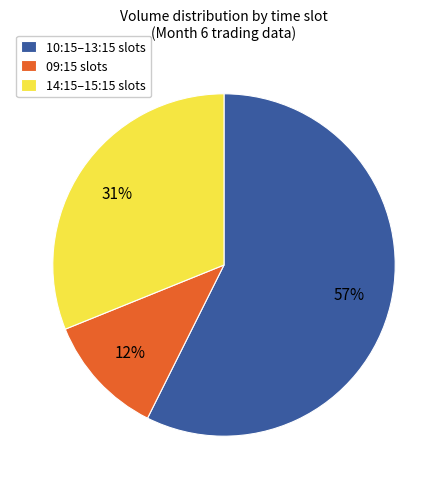

What is the ratio of the value at 09:15 slots to the value at 14:15–15:15 slots?

0.4